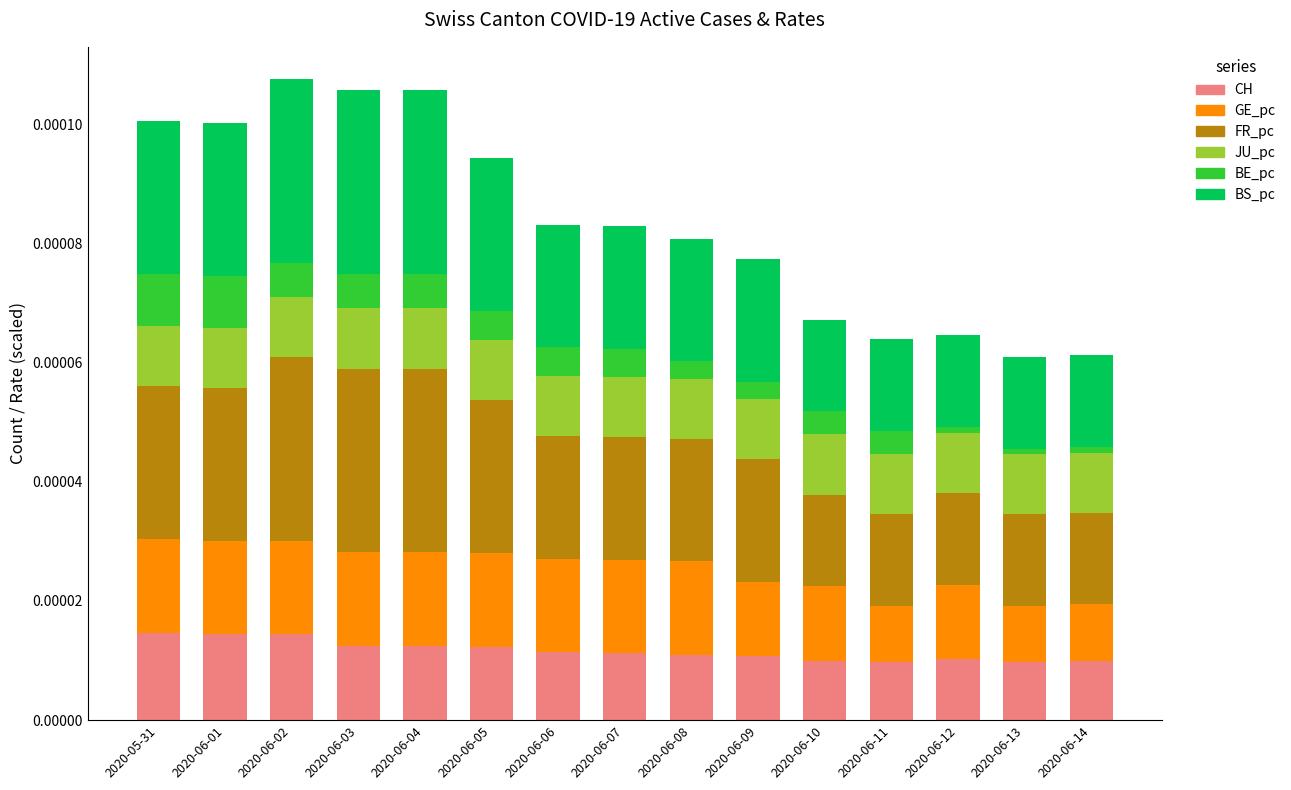

At 2020-06-08, list the series in order from smallest to largest.

BE_pc, JU_pc, CH, GE_pc, BS_pc, FR_pc